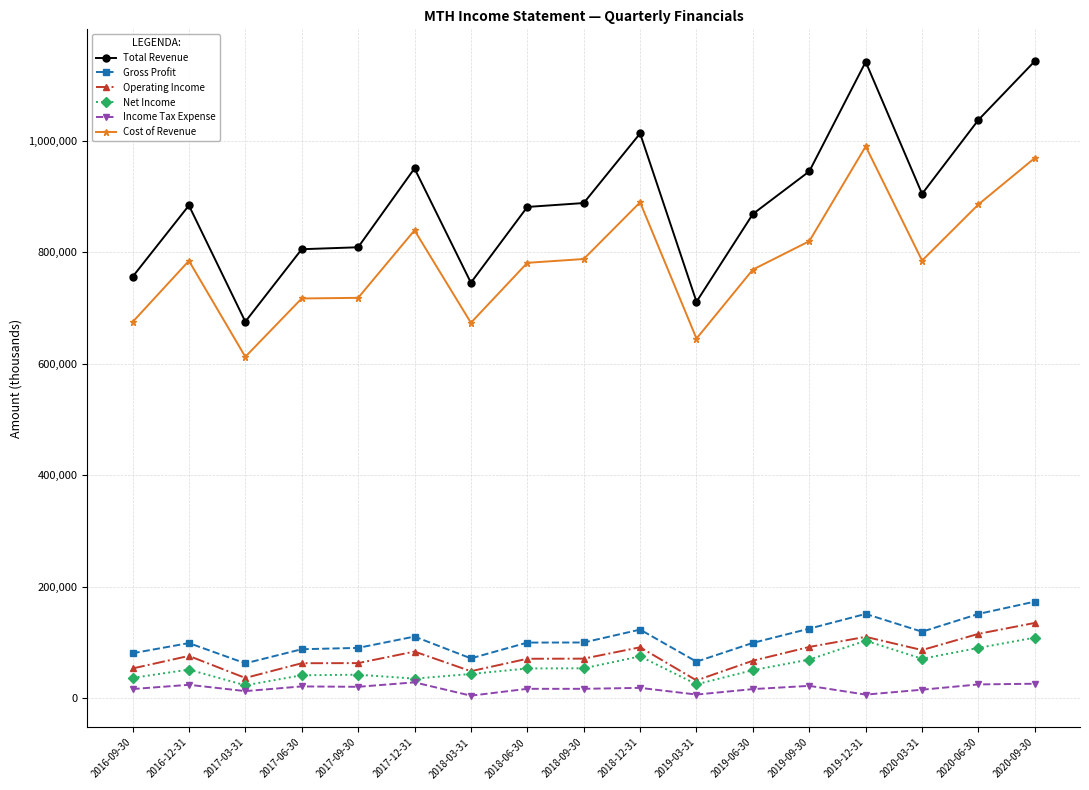

What is the label of the 5th point from the left?

2017-09-30